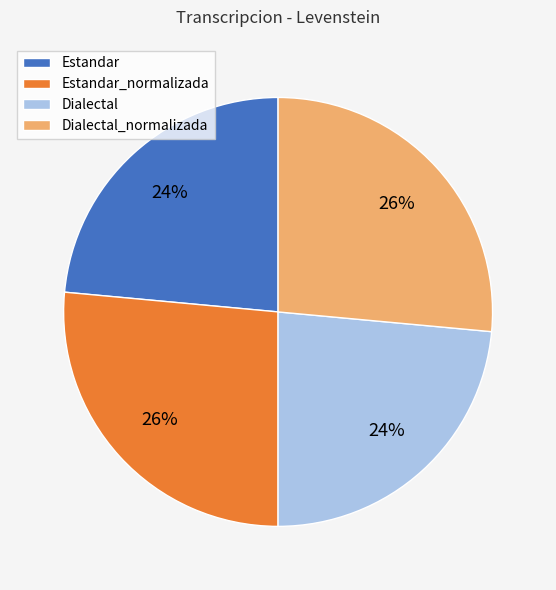

Between Estandar_normalizada and Dialectal, which is larger?

Estandar_normalizada